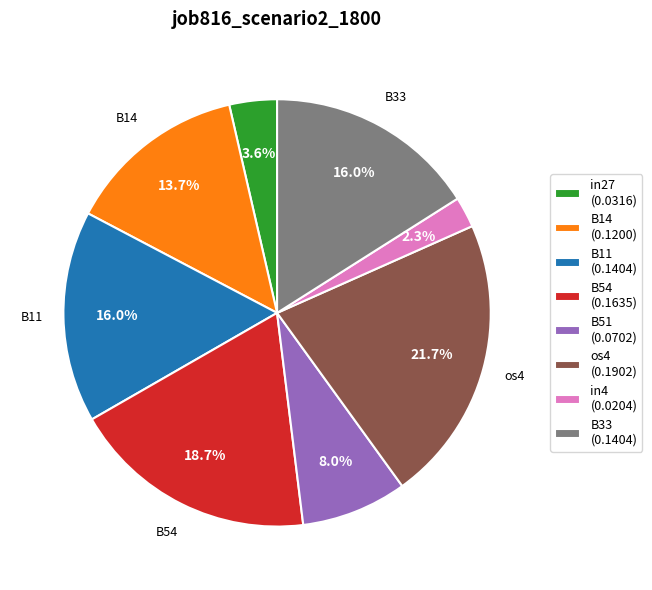

How many slices are in this pie chart?

8